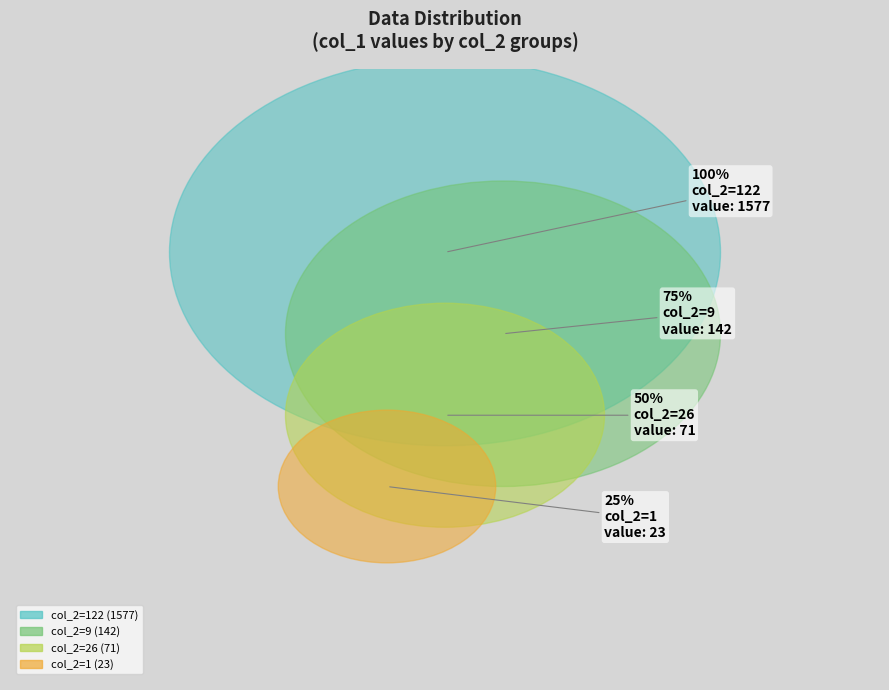

Which category accounts for the majority?

122